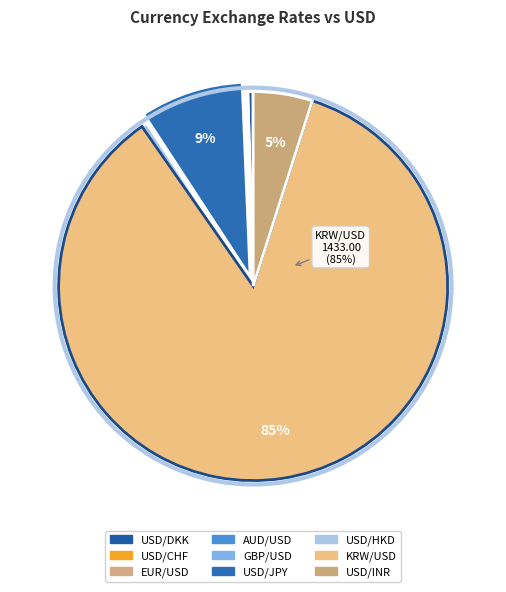

Do USD/HKD and USD/DKK together represent more than half of the pie?

No